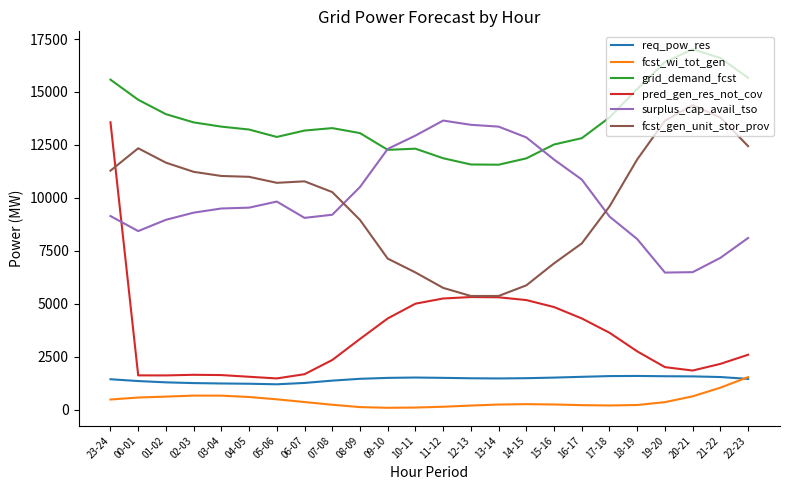

At which category is the sum across all series the highest?

23-24